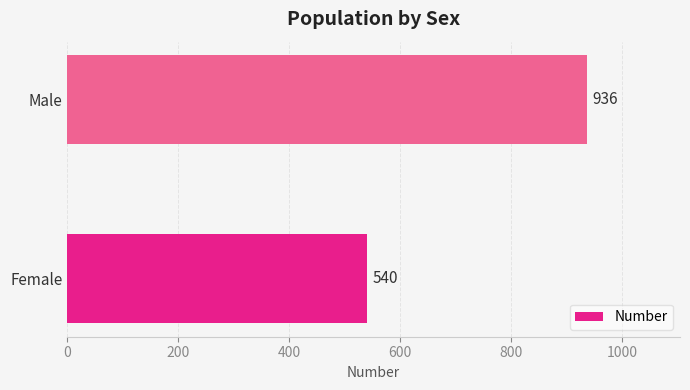

What is the change in value from Female to Male?

+396